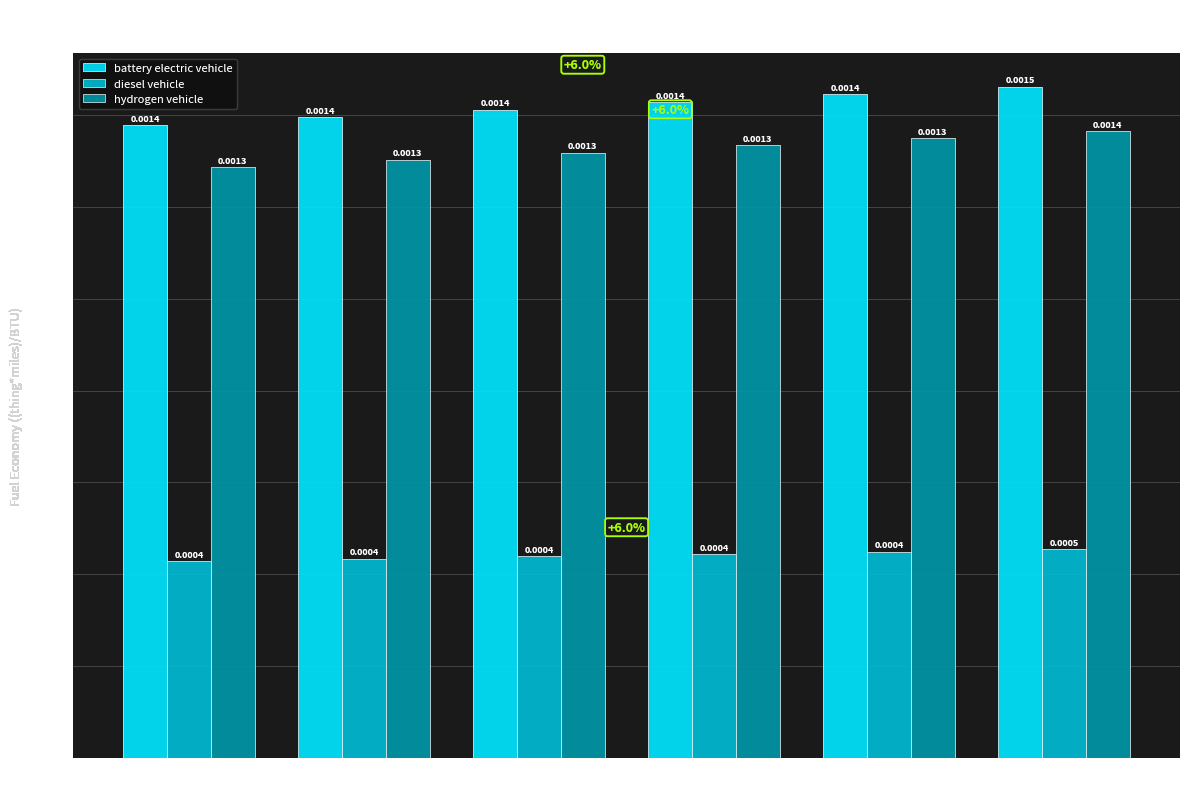

Which series has the largest total across all categories?

battery electric vehicle